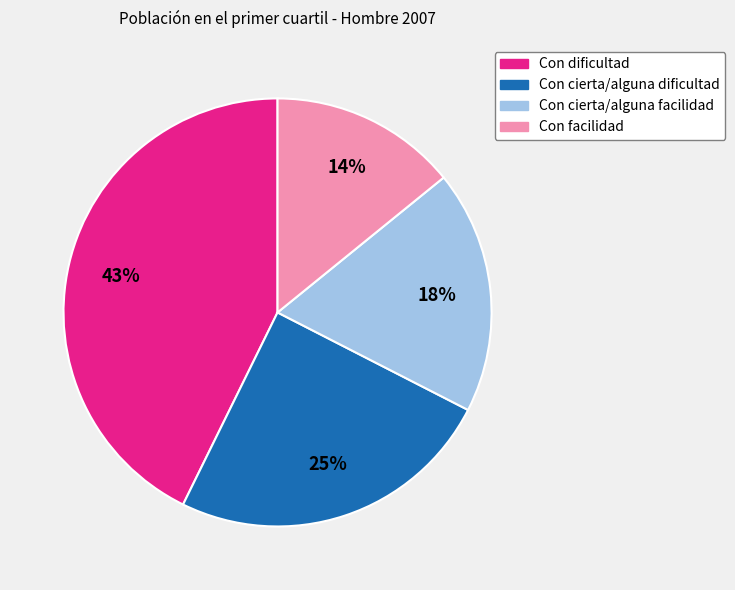

To the nearest percent, what portion does Con cierta/alguna facilidad represent?

18%